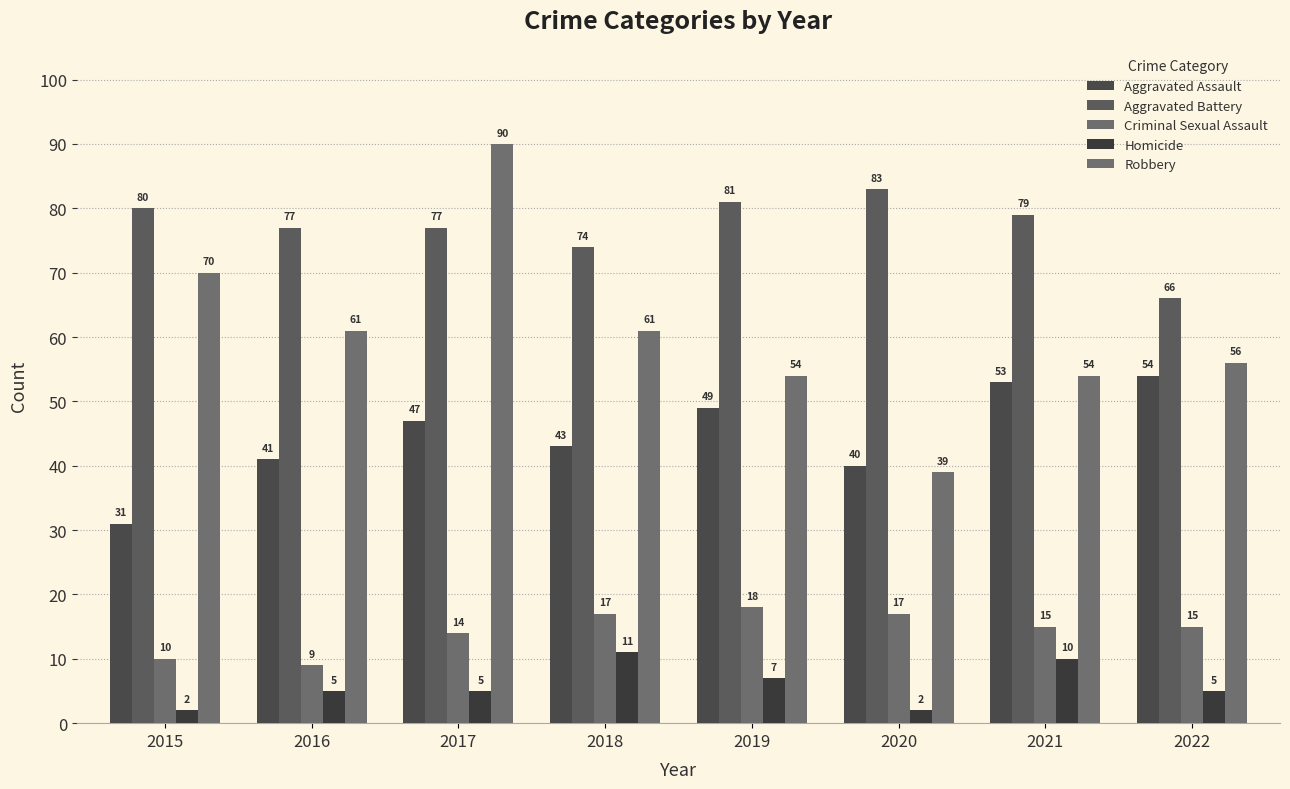

Reading left to right, extract all data points from this chart.

Aggravated Assault: 31	41	47	43	49	40	53	54
Aggravated Battery: 80	77	77	74	81	83	79	66
Criminal Sexual Assault: 10	9	14	17	18	17	15	15
Homicide: 2	5	5	11	7	2	10	5
Robbery: 70	61	90	61	54	39	54	56